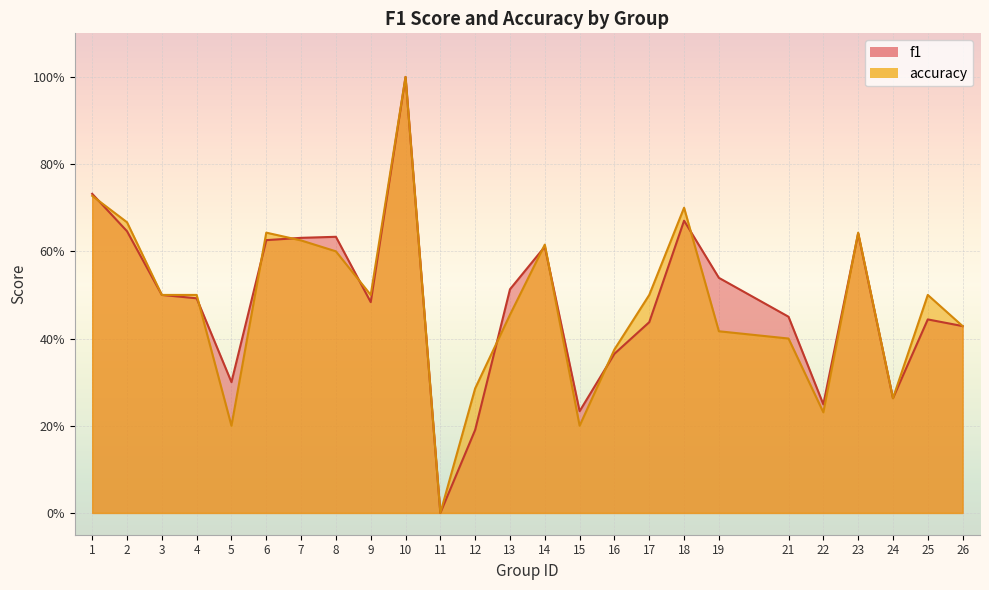

Is it true that accuracy equals 0.2 at 22?

True